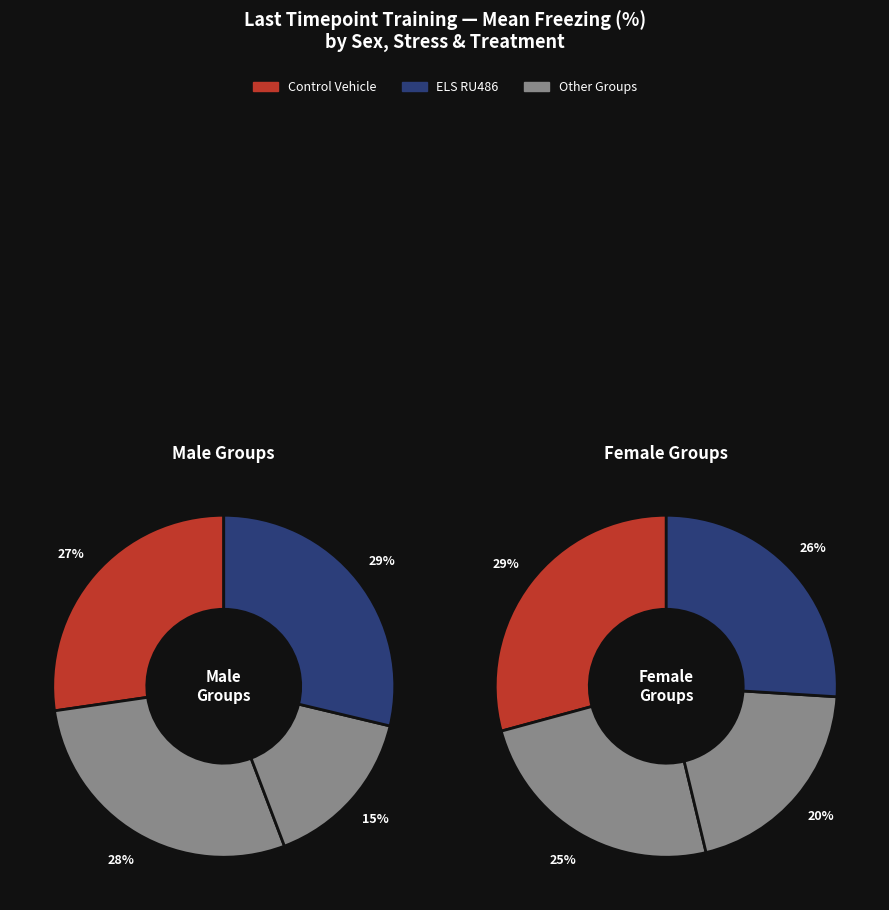

Does Female ELS Vehicle account for over 50% of the chart?

No